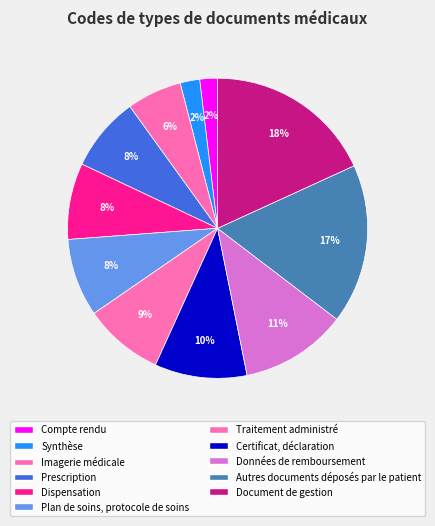

What percentage is the Autres documents déposés par le patient slice, to the nearest percent?

17%